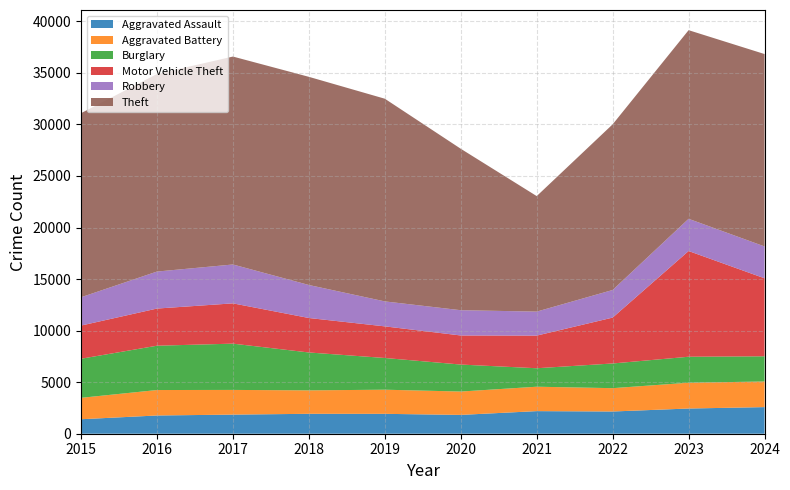

Reading left to right, transcribe all the data shown in this chart.

Aggravated Assault: 1406	1769	1854	1932	1929	1826	2192	2156	2445	2581
Aggravated Battery: 2076	2469	2395	2274	2341	2266	2368	2263	2503	2487
Burglary: 3791	4299	4488	3675	3076	2617	1791	2395	2519	2442
Motor Vehicle Theft: 3218	3604	3908	3344	3067	2821	3166	4451	10255	7565
Robbery: 2745	3589	3771	3201	2422	2451	2328	2678	3124	3090
Theft: 17854	19162	20169	20192	19660	15659	11204	16069	18297	18663